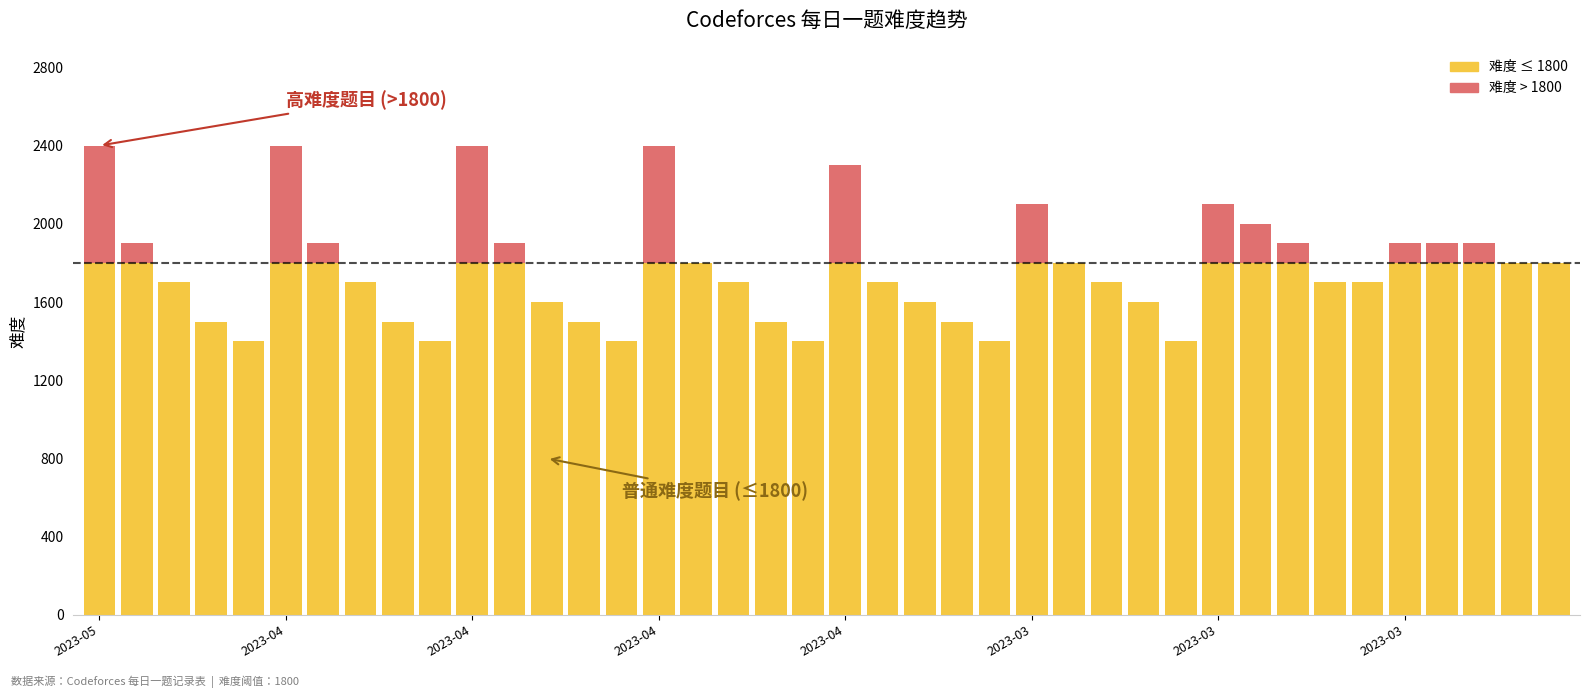

Are the bars horizontal?

No